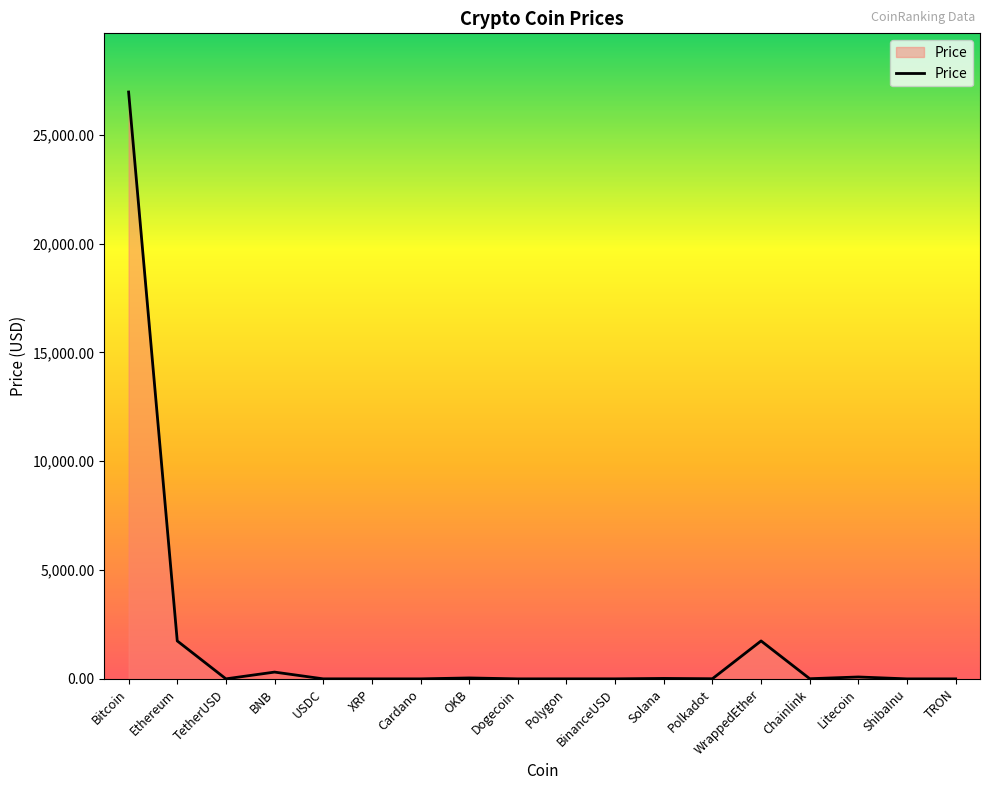

What position from the right is OKB?

11